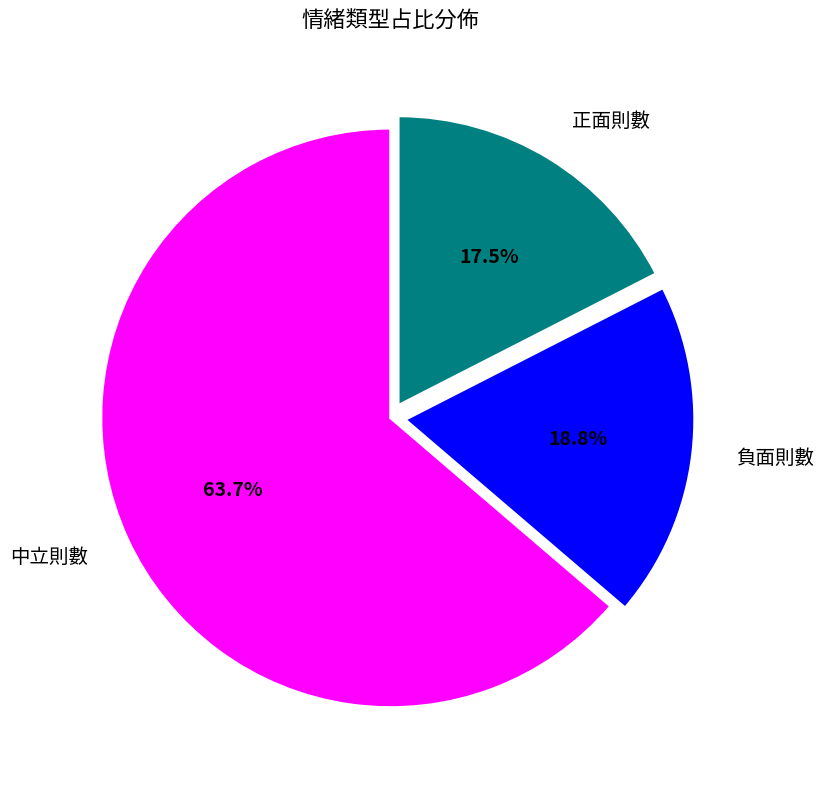

Which category has the smallest portion of the pie?

正面則數